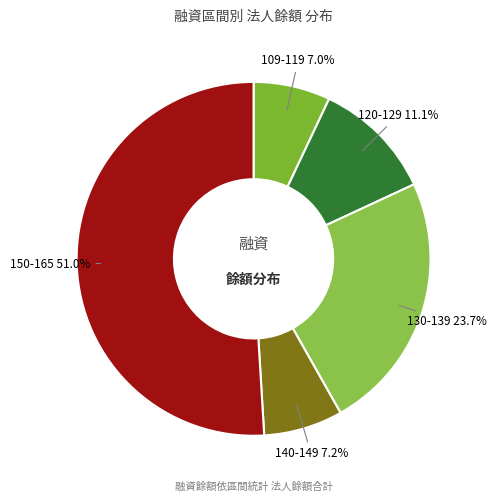

Is there any slice that represents more than half of the pie?

Yes